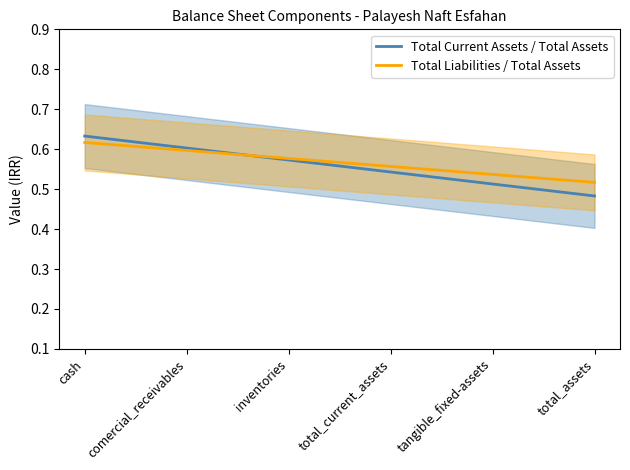

What is the difference between the Total Current Assets / Total Assets values at total_assets and total_current_assets?

0.1